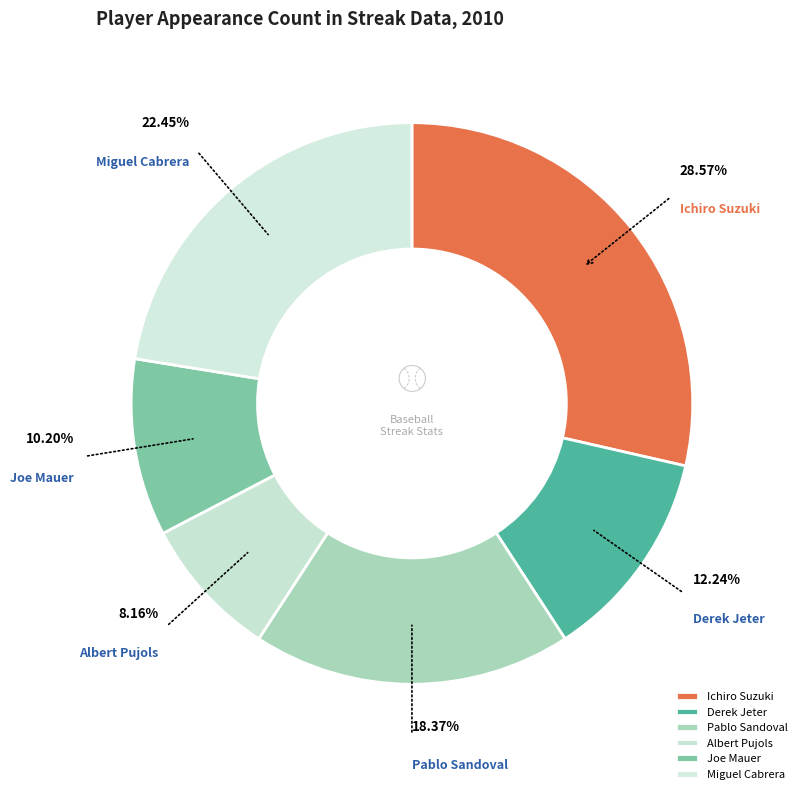

What is the smallest slice in the pie chart?

Albert Pujols